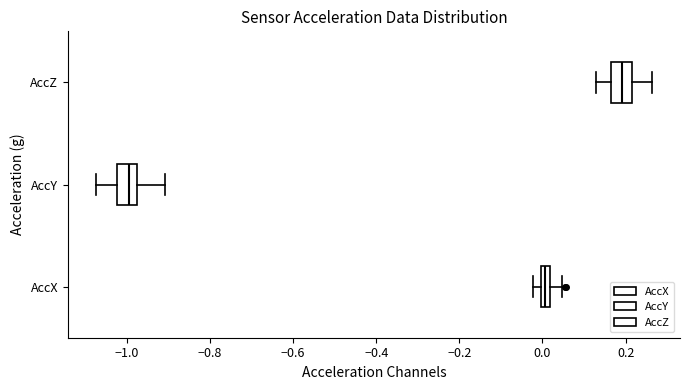

Where is the right edge of the box for AccY on the x-axis? The values are not printed on the chart, so give them approximately, as read against the axis.

-0.98